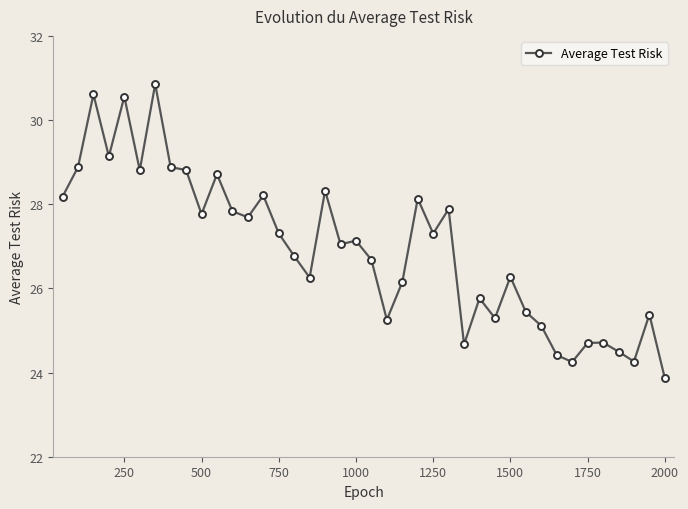

How many data points are less than 27?

19